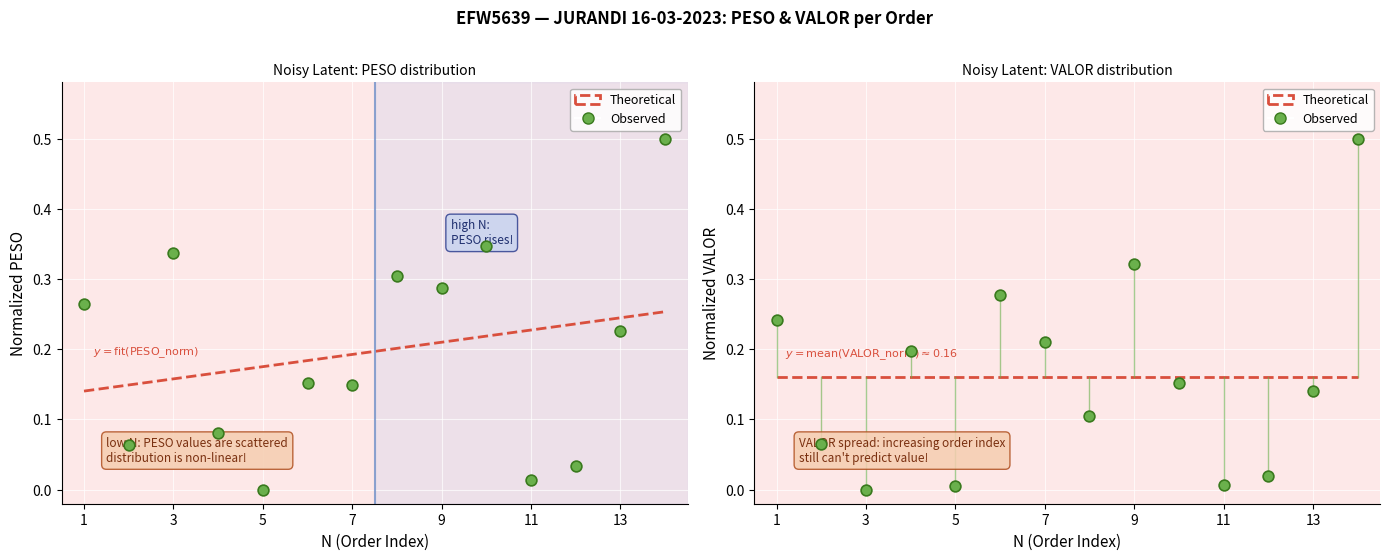

At how many categories does at least one series exceed 0?

14